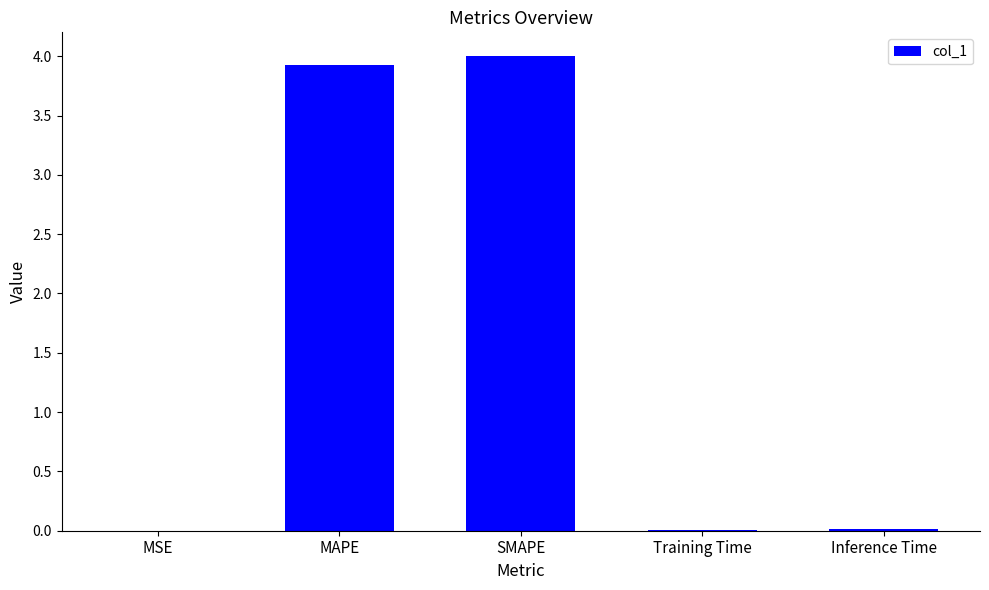

Is it true that the value at SMAPE is 4.0?

True